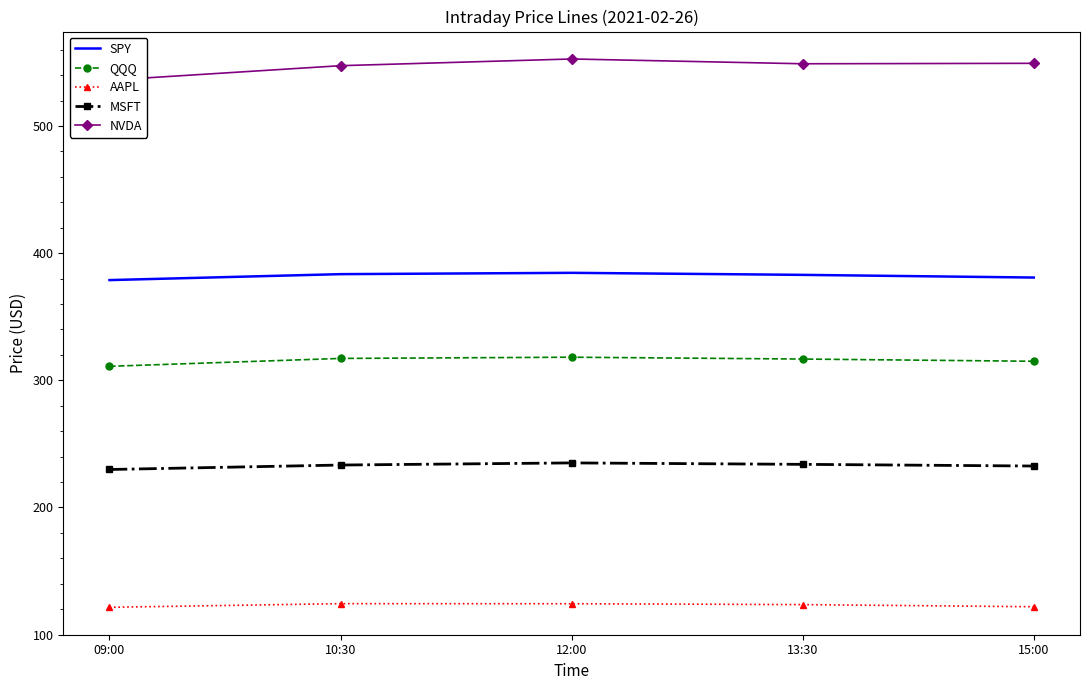

At which label does MSFT first exceed 233?

10:30